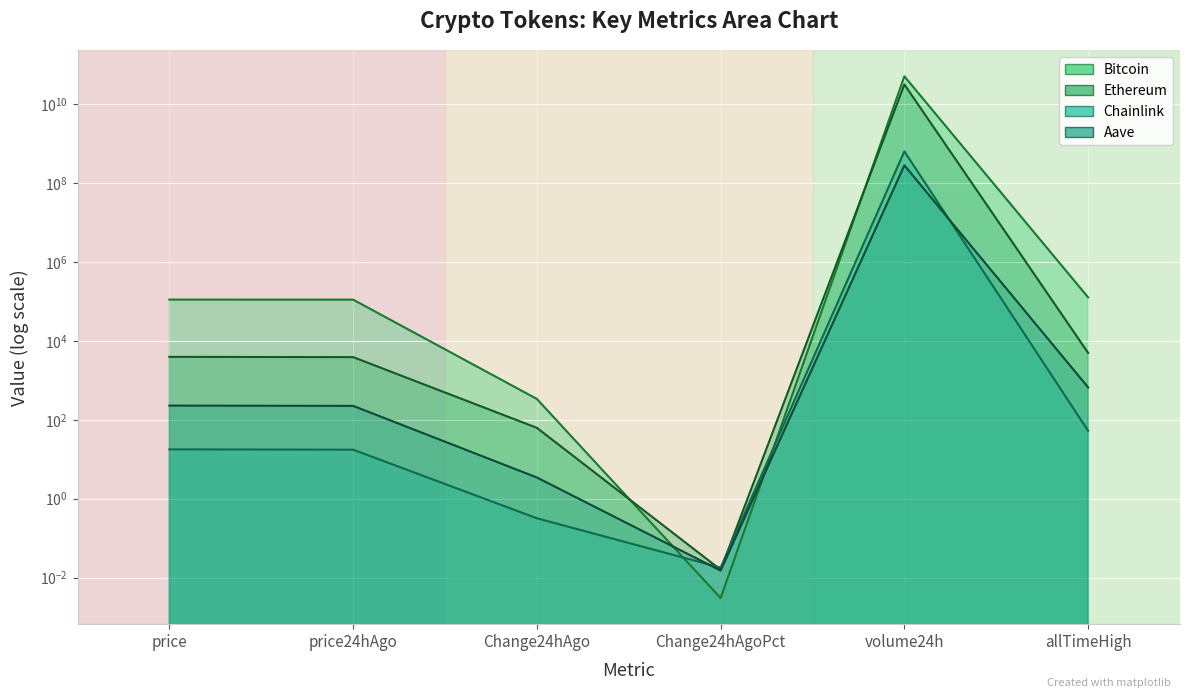

Which series ends up on top after the final intersection of Bitcoin and Ethereum?

Bitcoin